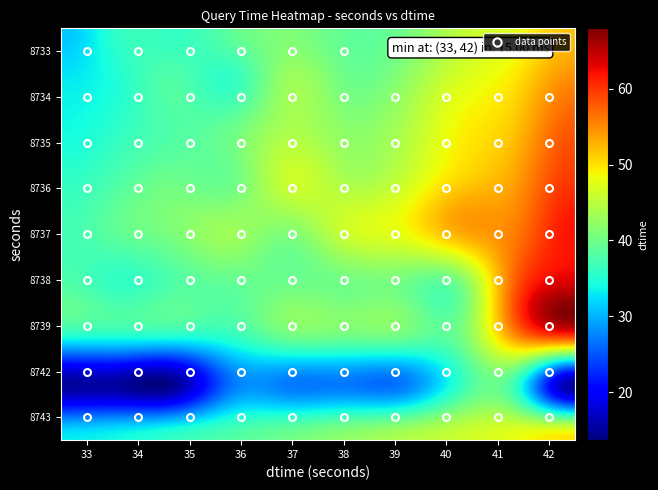

At how many categories does at least one series exceed 39?

8